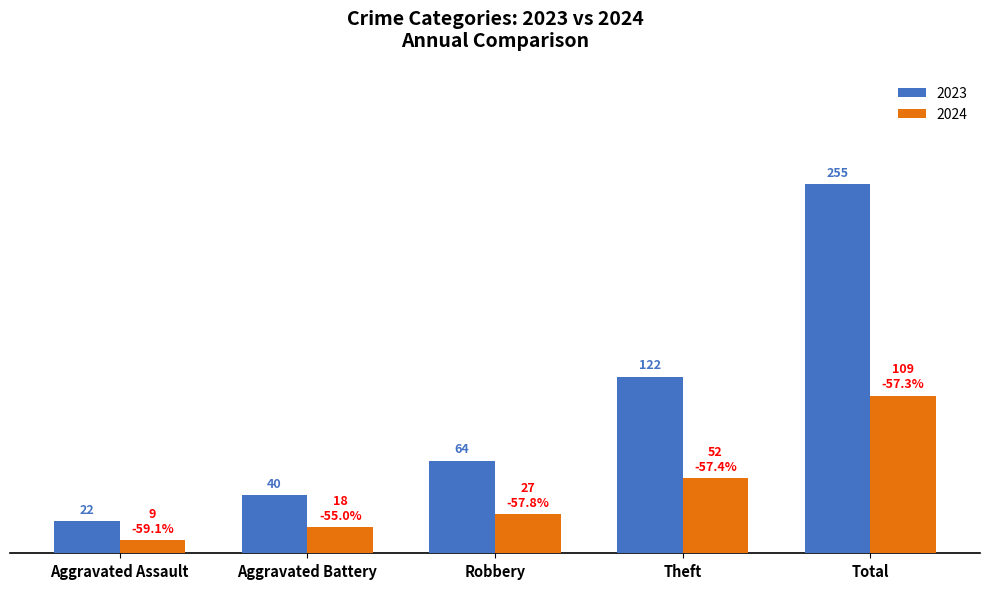

Rank the categories by 2023 value from highest to lowest.

Total, Theft, Robbery, Aggravated Battery, Aggravated Assault